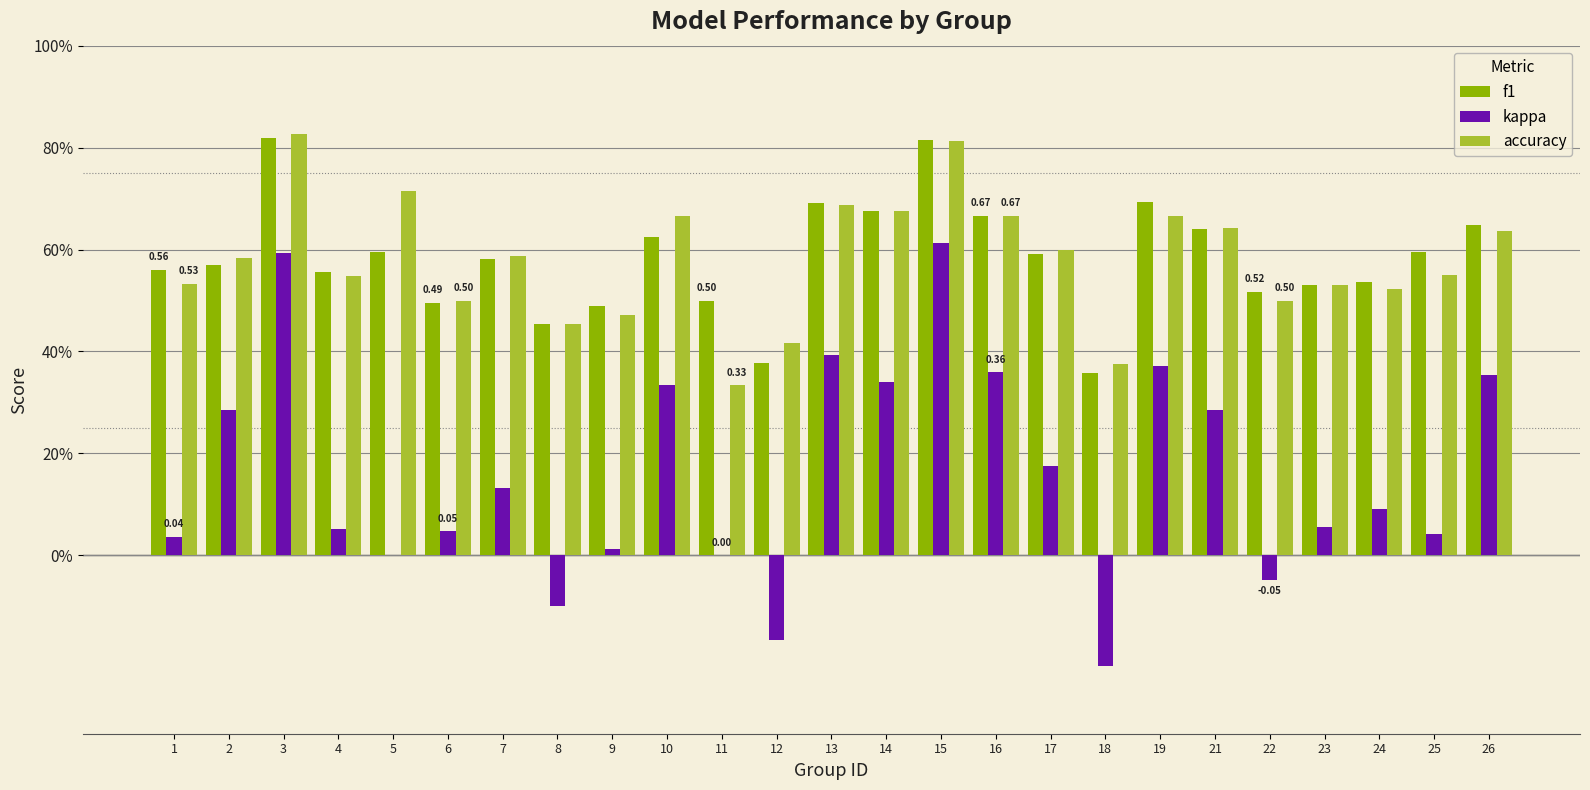

Which category has the highest value across all series?

3